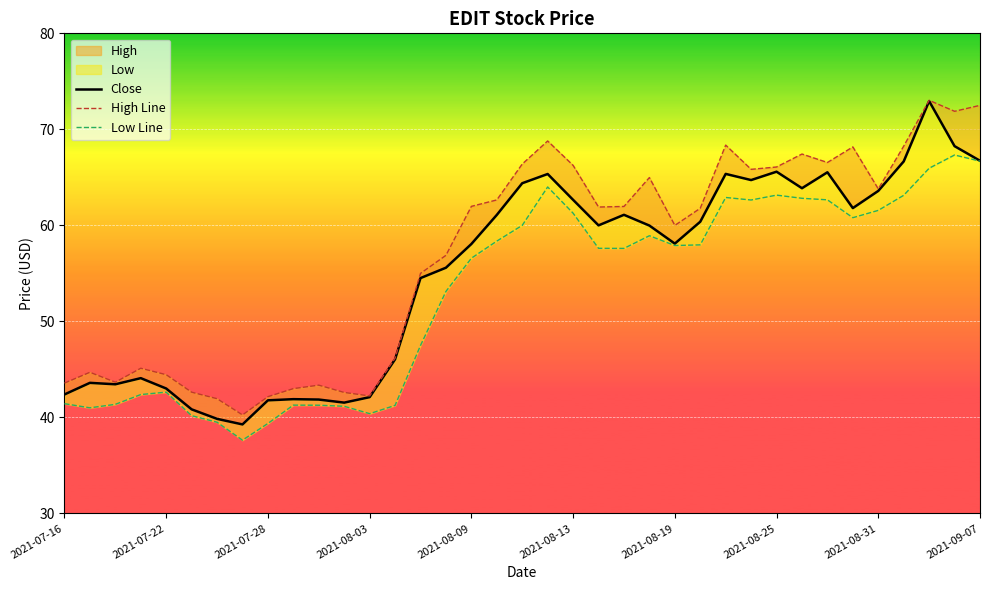

In Close, how many points are higher than both neighbors (excluding endpoints)?

9